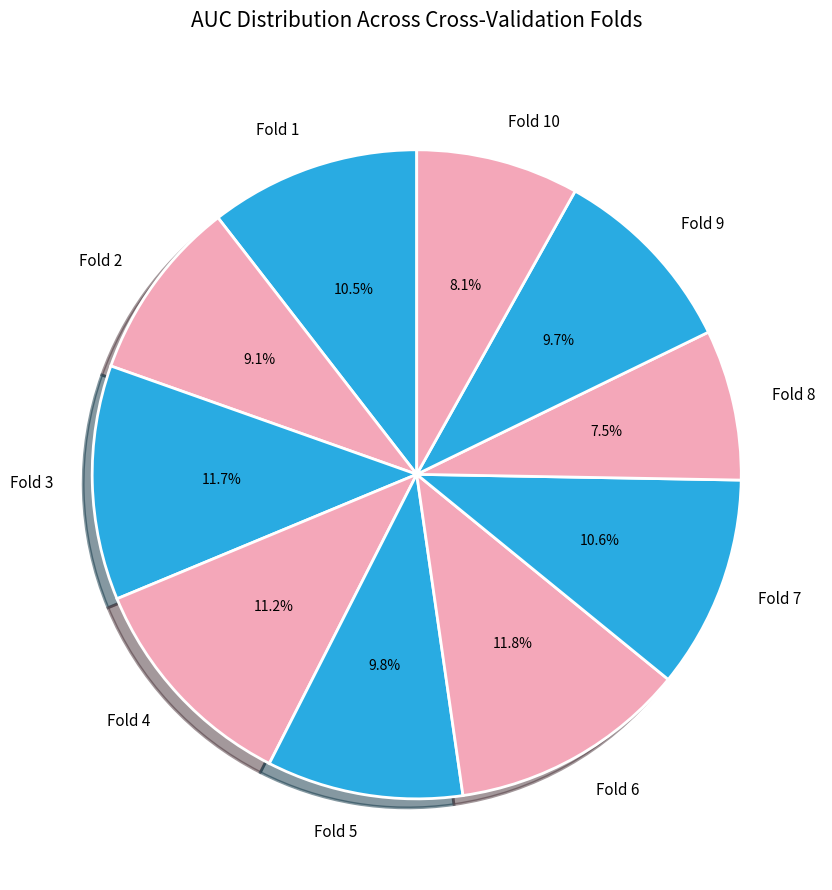

What is the smallest slice in the pie chart?

Fold 8